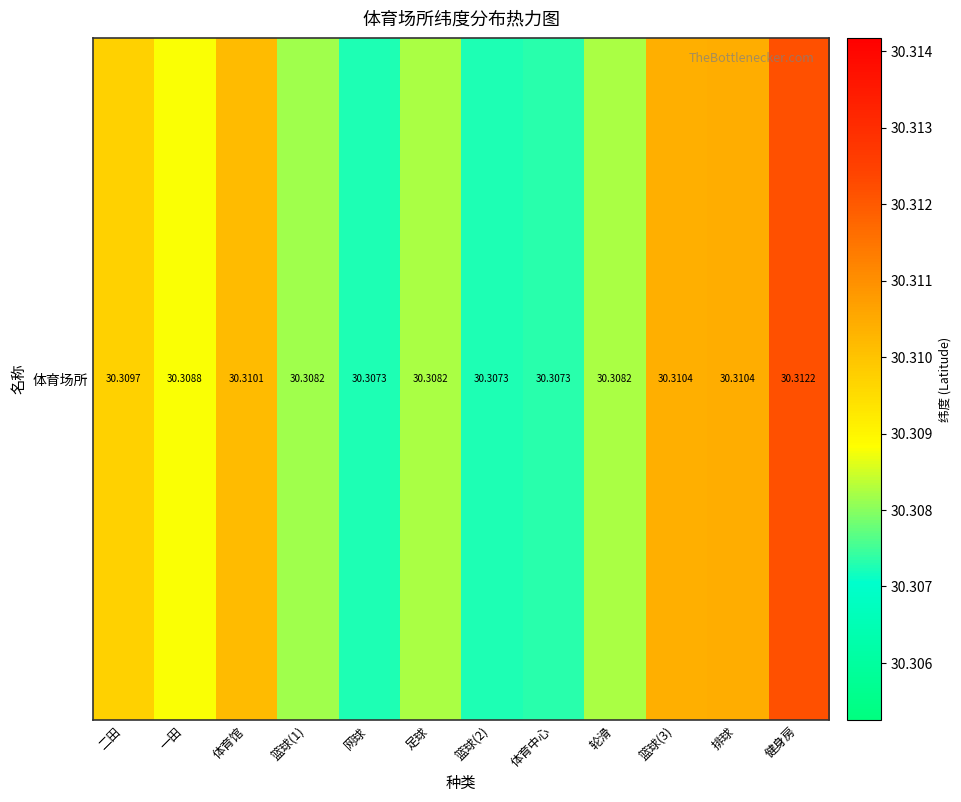

Reading right to left, transcribe all the data shown in this chart.

30.3	30.3	30.3	30.3	30.3	30.3	30.3	30.3	30.3	30.3	30.3	30.3